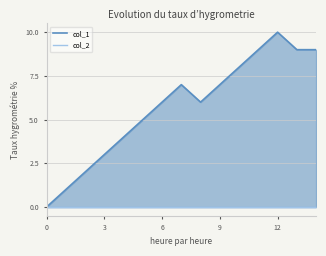

True or false: col_2 and col_1 intersect in this chart.

False